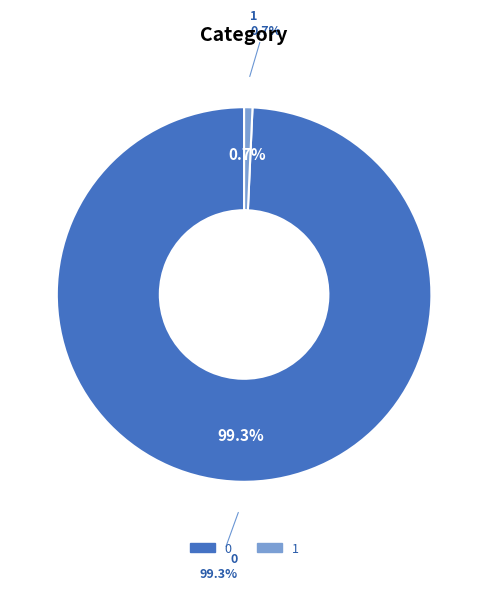

What percentage is NOT represented by 0?

0.7%